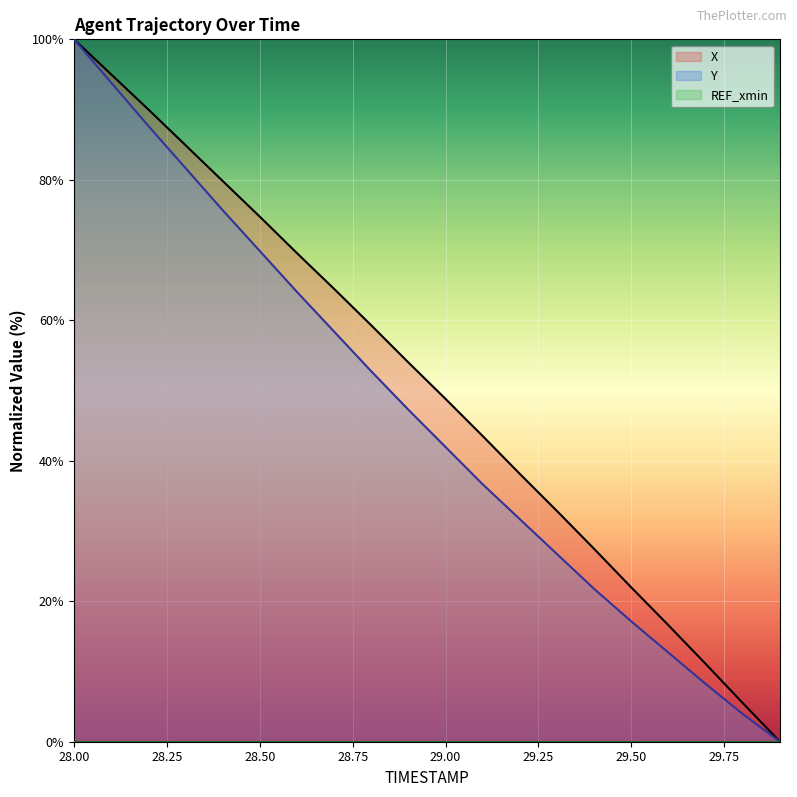

True or false: Y and X intersect in this chart.

False